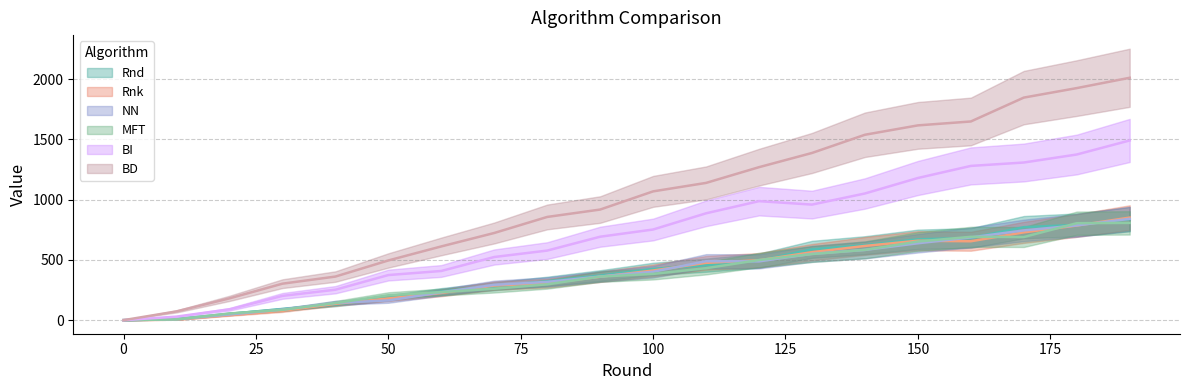

Reading left to right, extract all data points from this chart.

Rnd: 0.0	9.1	53.0	92.0	131.1	185.5	237.4	281.2	321.8	369.9	425.3	456.3	493.5	587.8	622.0	670.9	681.7	771.4	790.4	838.0
Rnk: 0.0	3.8	40.9	77.3	135.6	179.9	225.9	286.9	307.0	359.9	411.9	475.4	497.1	563.9	615.9	659.1	654.7	728.5	785.2	851.1
NN: 0.0	6.4	47.1	87.8	143.3	163.7	231.1	292.8	317.5	361.9	401.6	489.0	487.6	550.2	582.6	638.0	686.4	744.6	786.3	840.7
MFT: 0.0	6.0	55.3	85.8	142.0	206.6	232.8	260.7	297.1	361.4	383.7	431.2	498.9	548.6	583.0	652.4	691.6	689.8	804.6	806.9
BI: 0.0	29.4	89.7	201.4	252.6	374.1	408.1	524.0	577.3	692.3	752.1	886.6	987.4	958.8	1051.0	1179.5	1279.8	1308.0	1374.5	1491.1
BD: 0.0	72.7	180.8	302.6	361.6	495.4	611.8	723.4	856.4	917.8	1068.6	1138.8	1269.4	1387.2	1538.4	1616.2	1648.6	1846.7	1925.5	2011.3